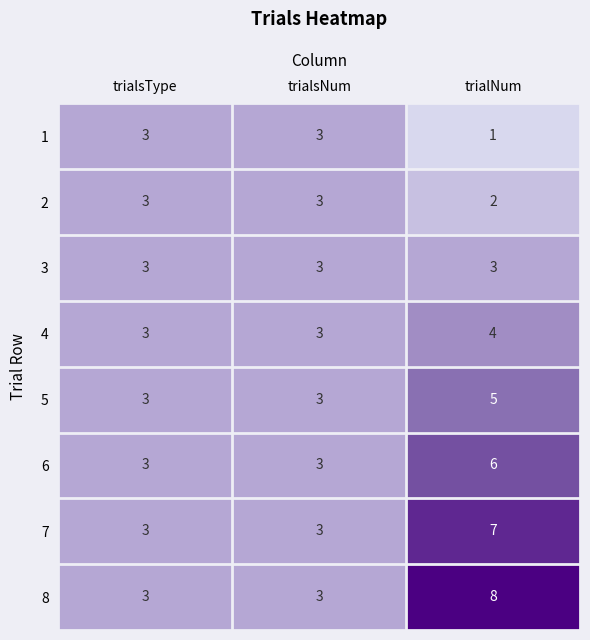

What is the average value of the 4 series?

3